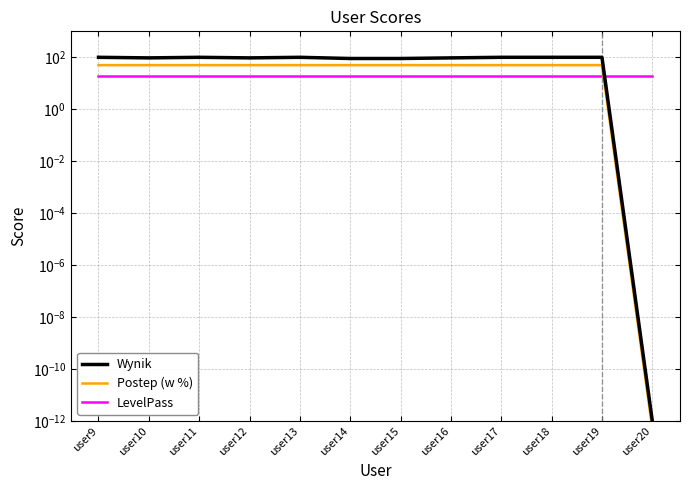

What value does the Wynik series have at user11?

100.0